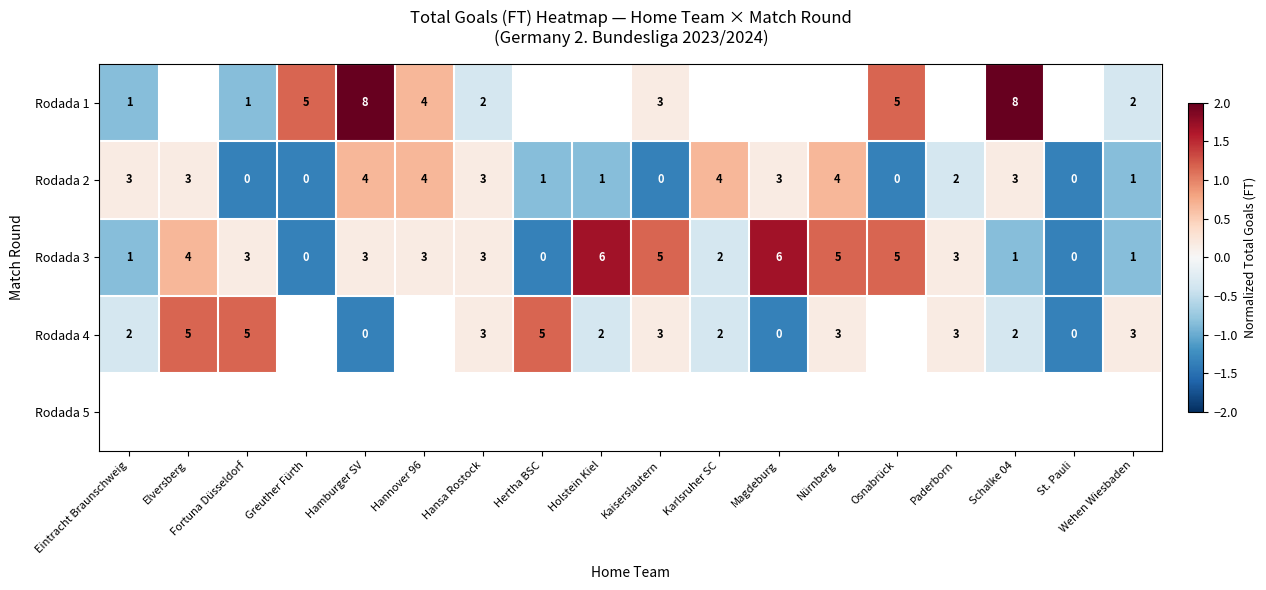

Is the value of Rodada 1 at Eintracht Braunschweig greater than the value of Rodada 2 at Nürnberg?

No